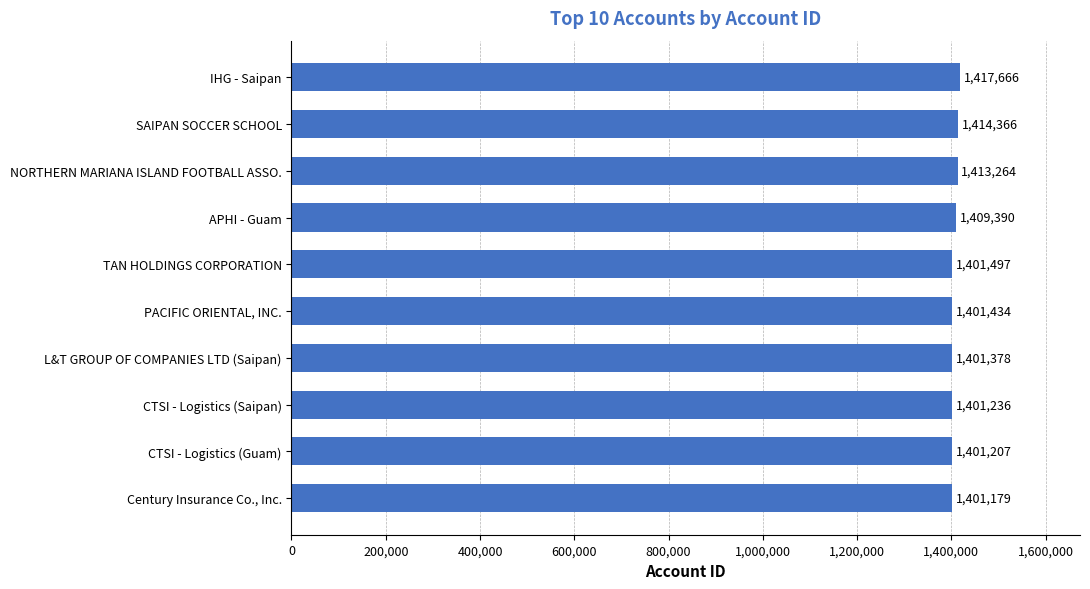

Approximately how many times larger is the value at CTSI - Logistics (Guam) compared to APHI - Guam?

1.0